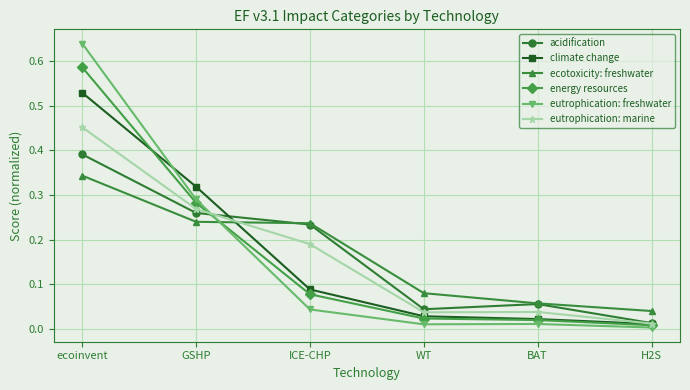

How many lines are shown in the chart?

6